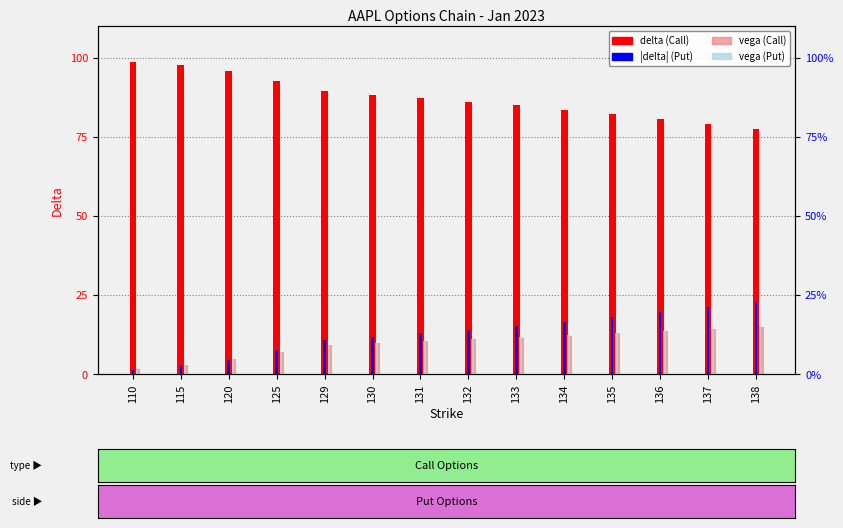

What is the value of the vega (Put) bar at the 4th from the left?

7.0